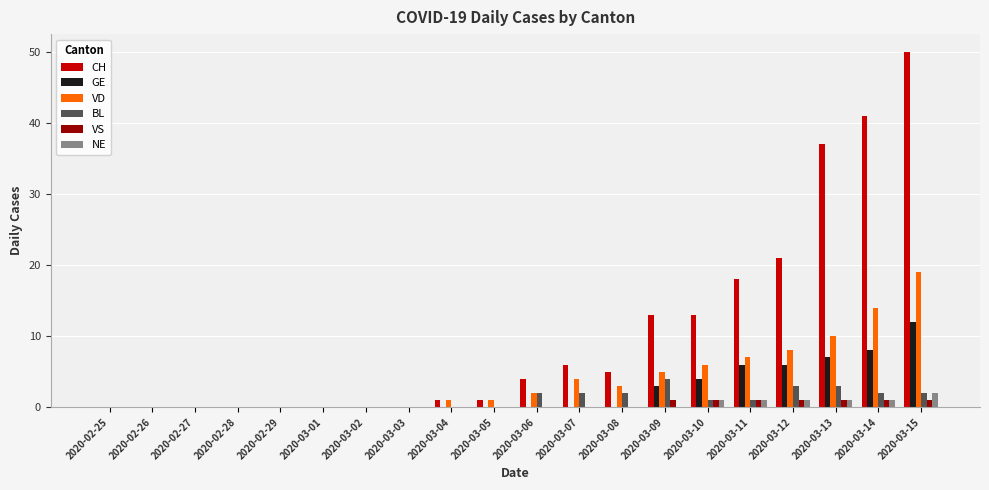

The value of CH at 2020-02-28 is 0. True or false?

True